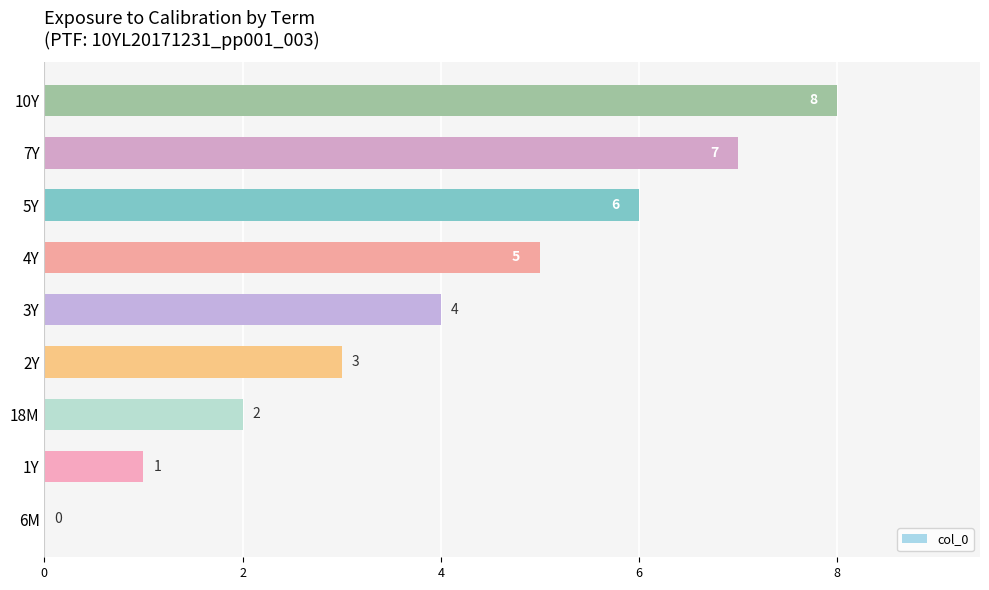

What is the greatest value displayed?

8